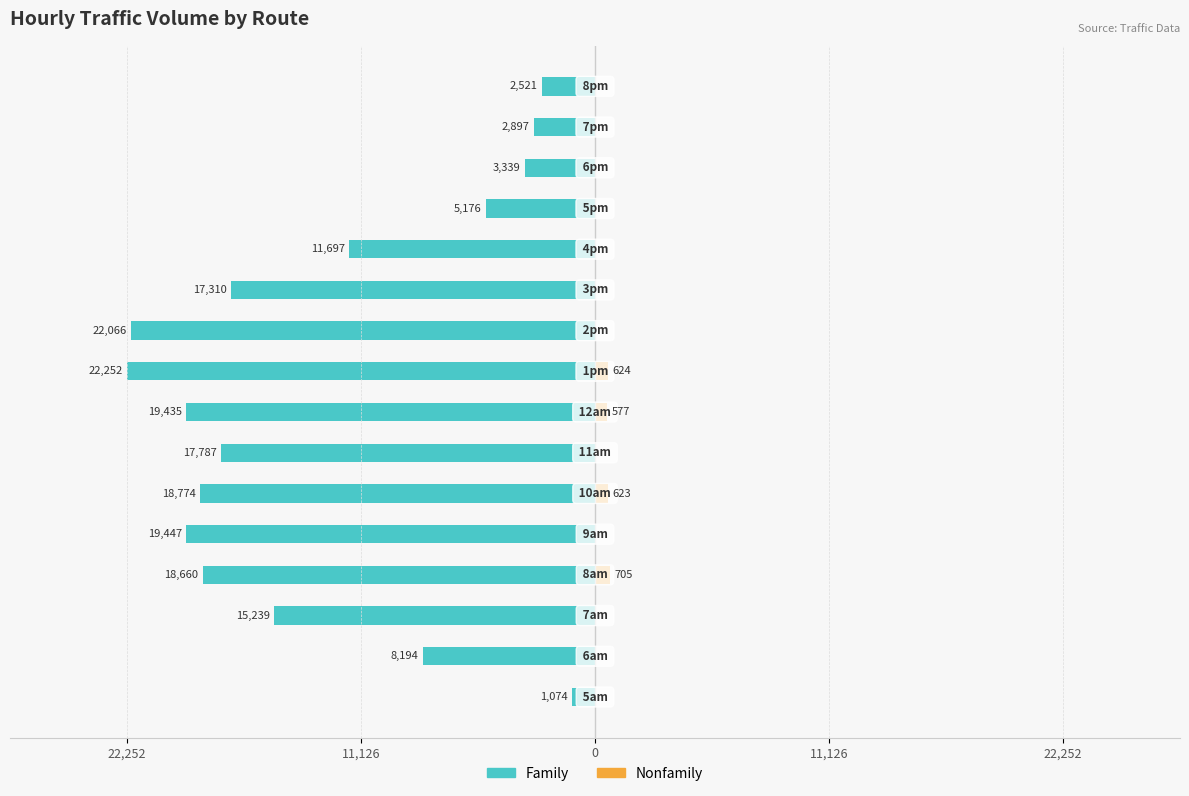

Between 11,126 and 8, which series saw the biggest shift?

Family